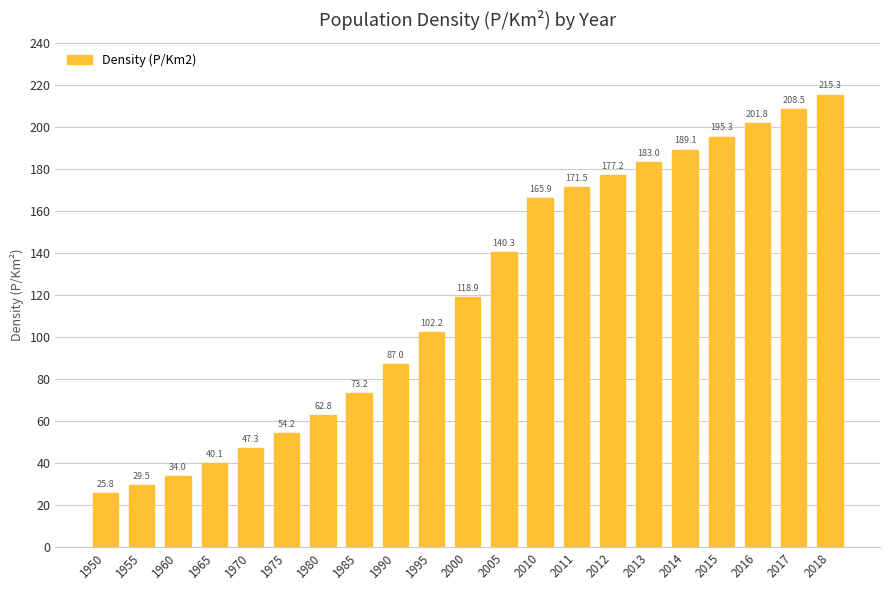

What is the sum of the values at 2013 and 2017?

391.5